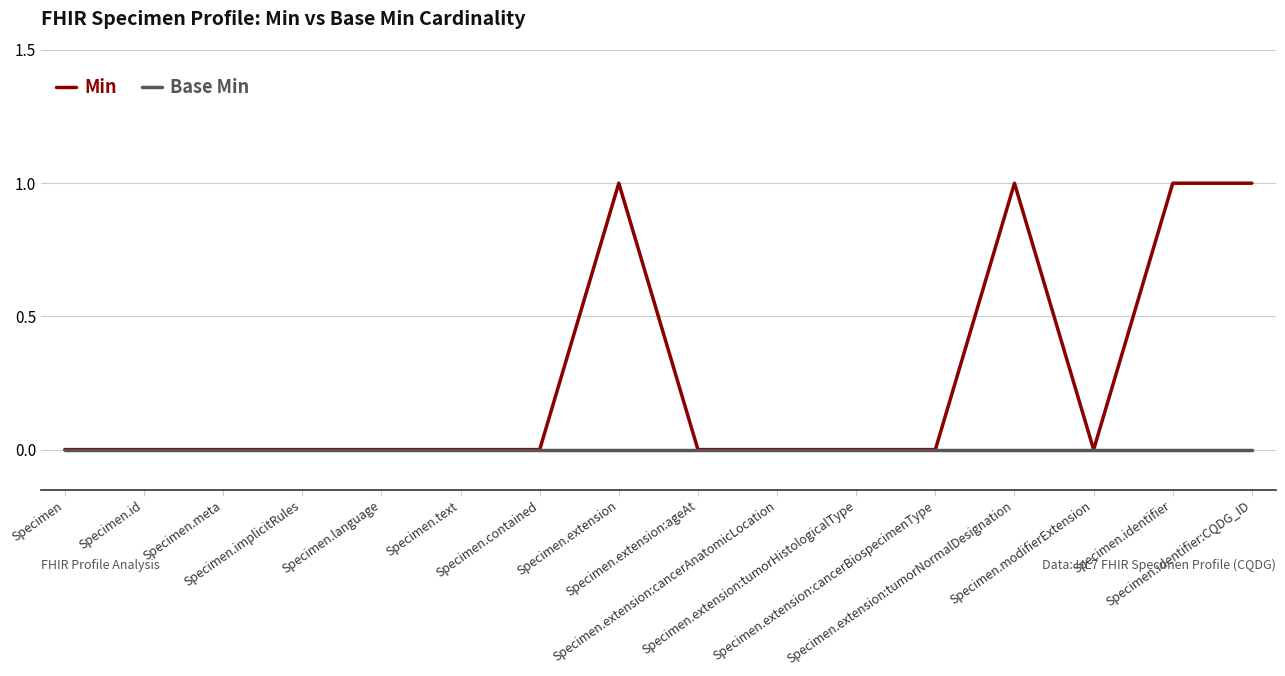

Rank the series by their maximum value, from lowest to highest.

Base Min, Min